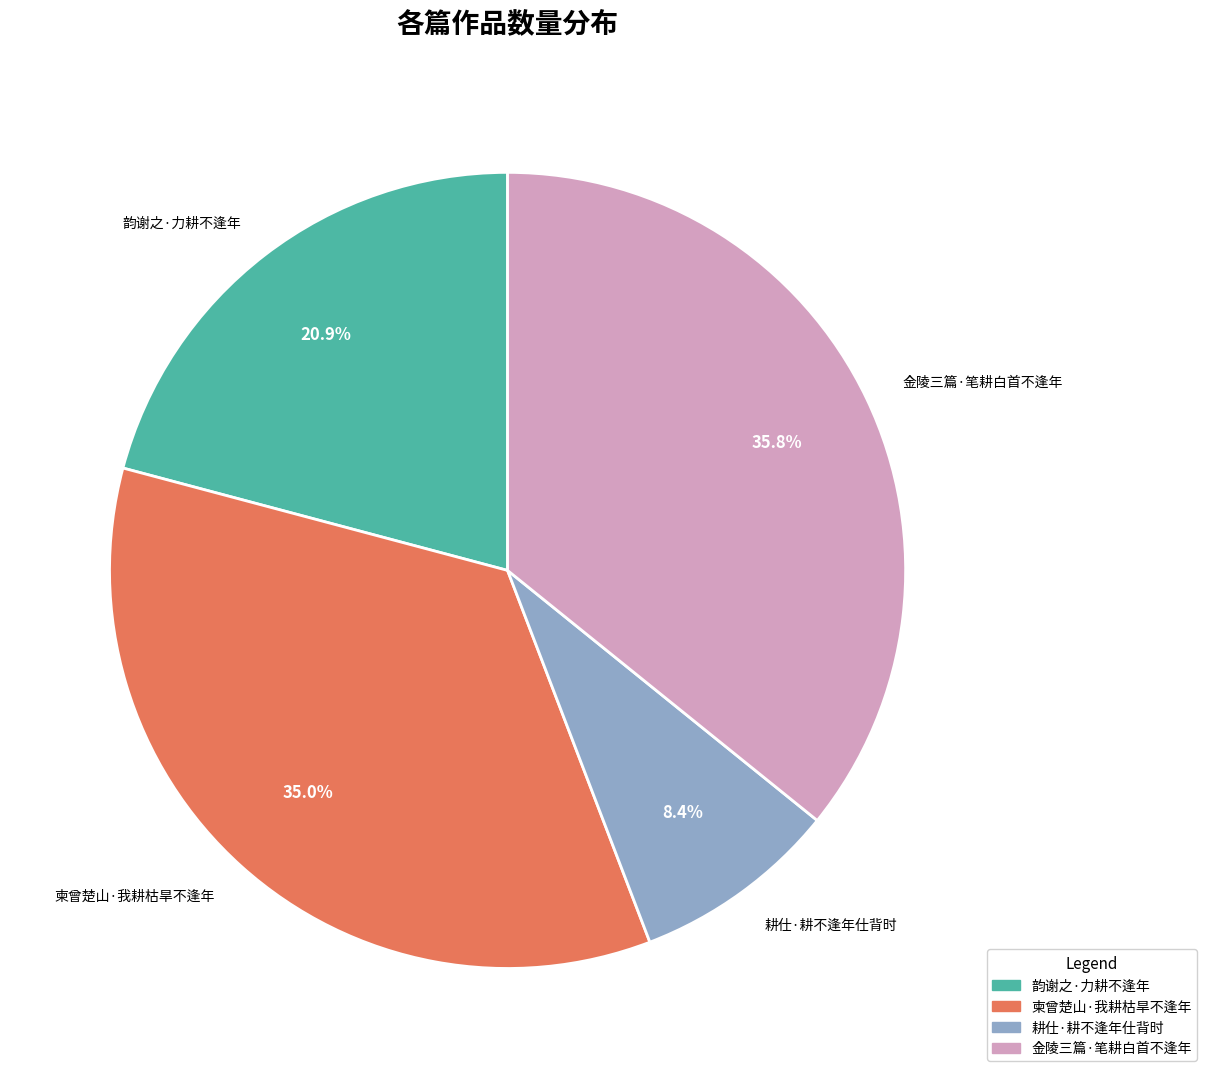

Is it true that 柬曾楚山·我耕枯旱不逢年 is 35% of the pie?

True